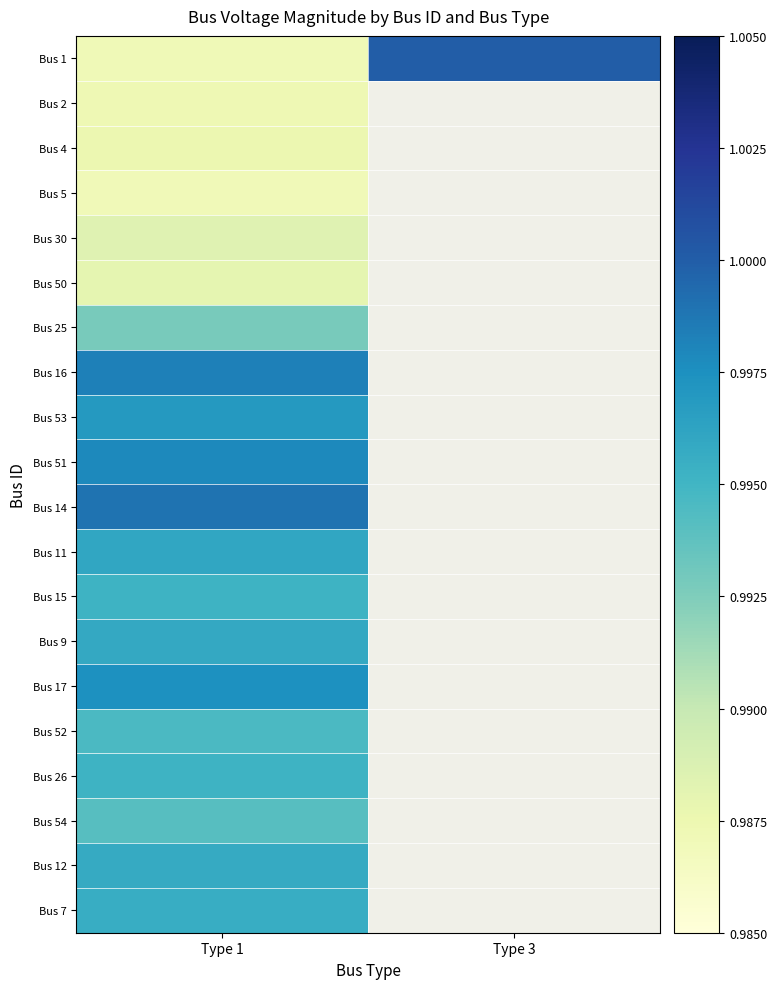

What is the total value across all series at Type 1?

19.9